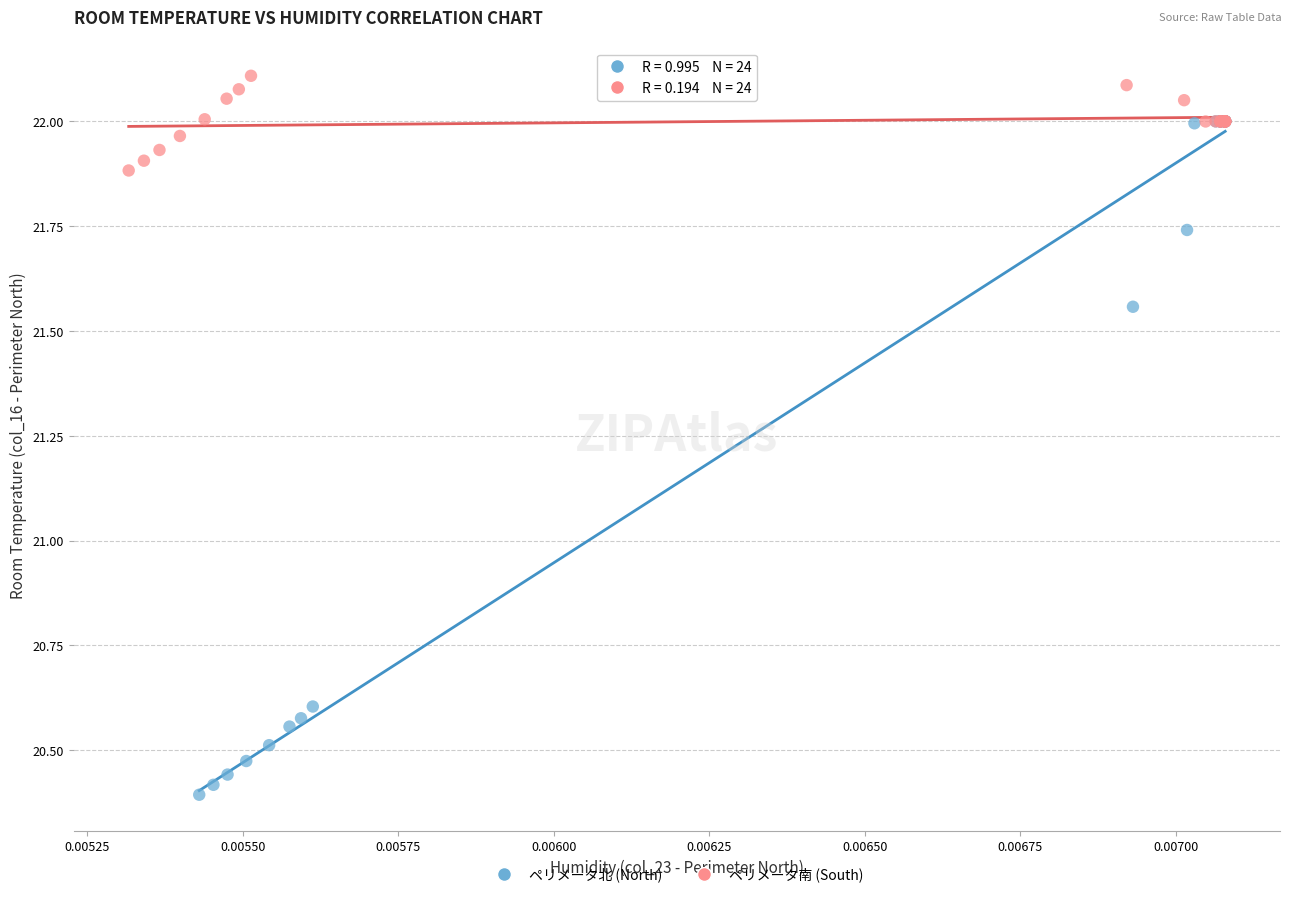

Which series reaches the maximum Y coordinate?

ペリメータ南 (South)